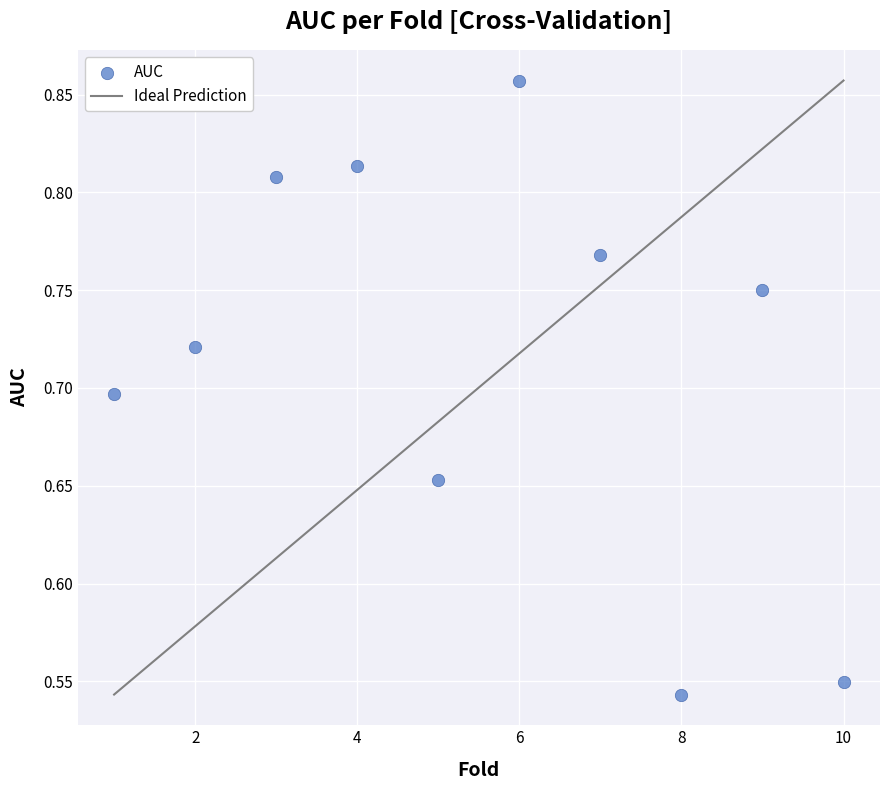

What is the range of Y values (max minus min)?

0.3